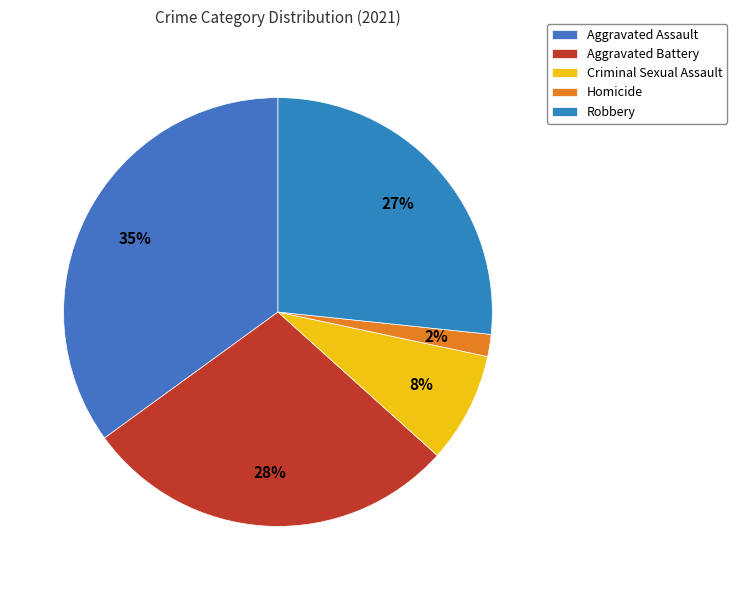

What is the change in value from Aggravated Battery to Robbery?

-1